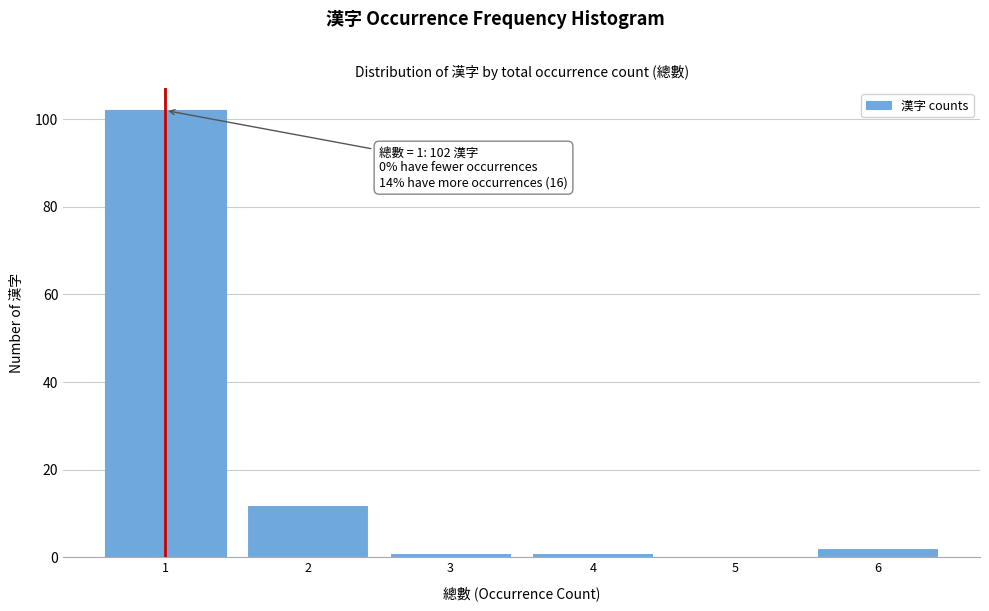

Over which range of the x-axis is the bar tallest?

0.5 to 1.5